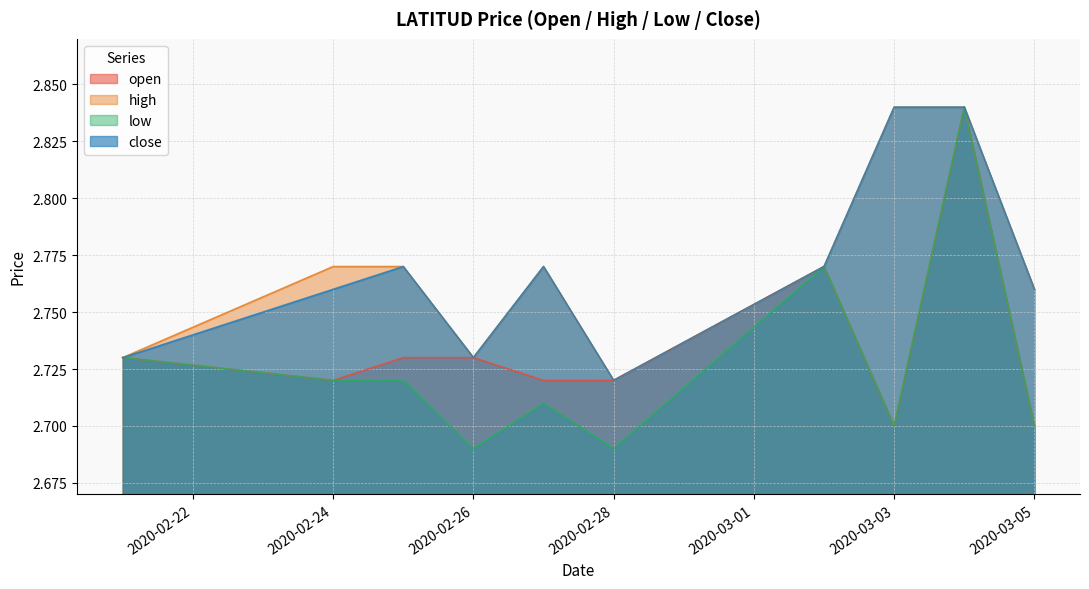

Rank the series by their maximum value, from highest to lowest.

open, high, low, close